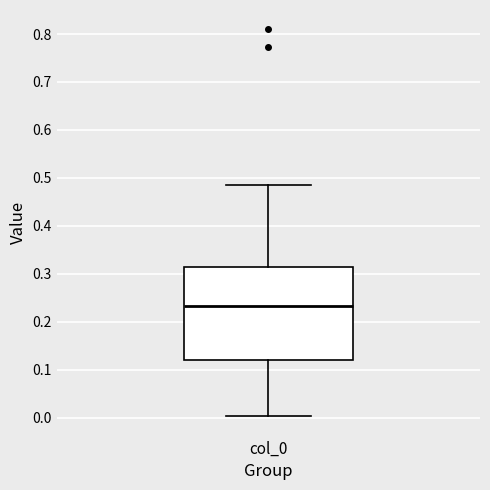

Where does the upper whisker of the box for col_0 end on the y-axis? The values are not printed on the chart, so give them approximately, as read against the axis.

0.49